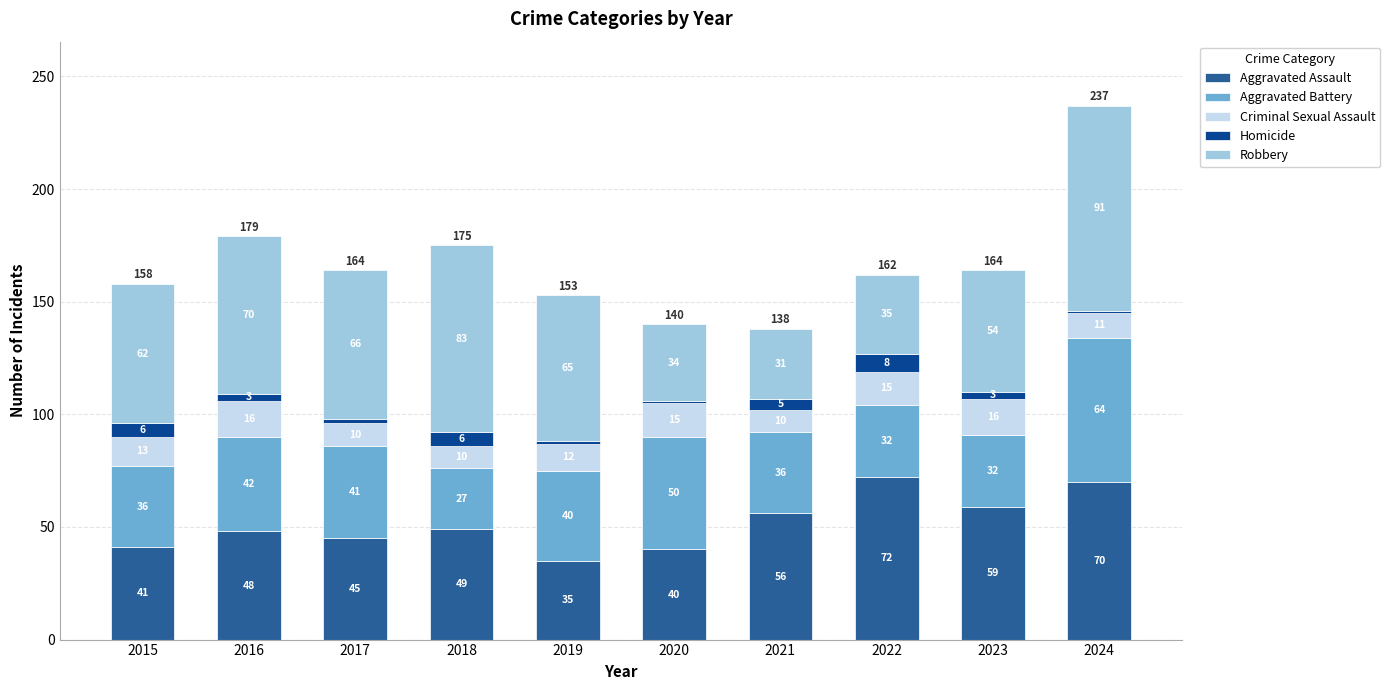

How many bars are there in total?

10